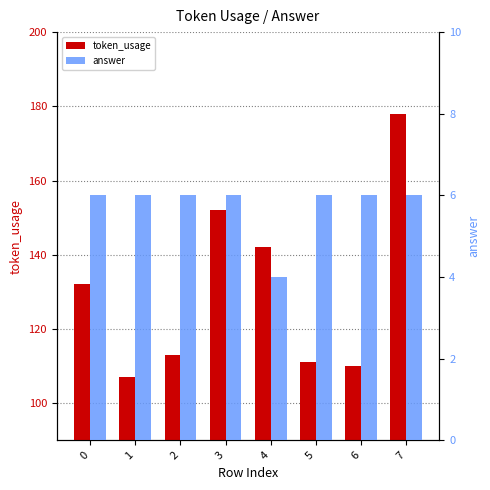

What is the minimum value for answer?

4